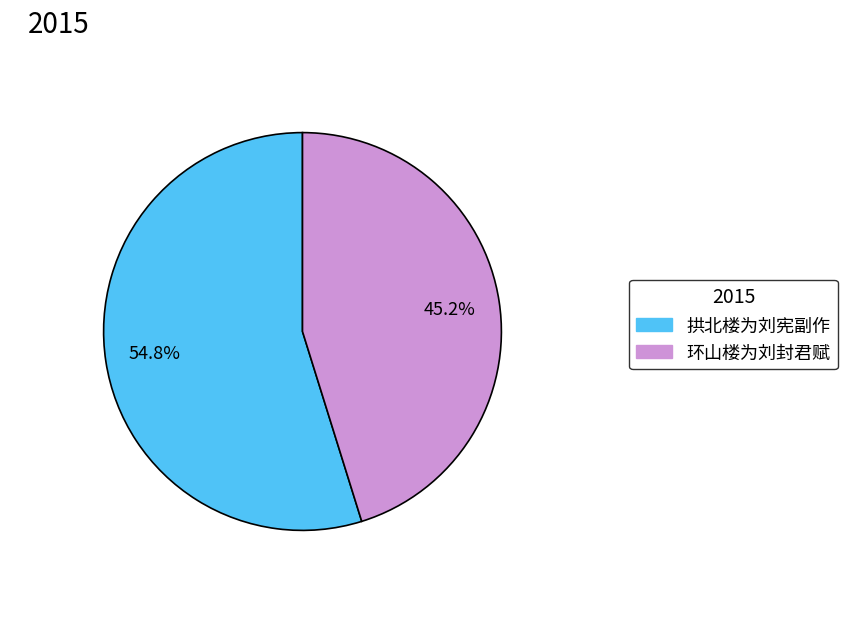

Between 环山楼为刘封君赋 and 拱北楼为刘宪副作, which is larger?

拱北楼为刘宪副作